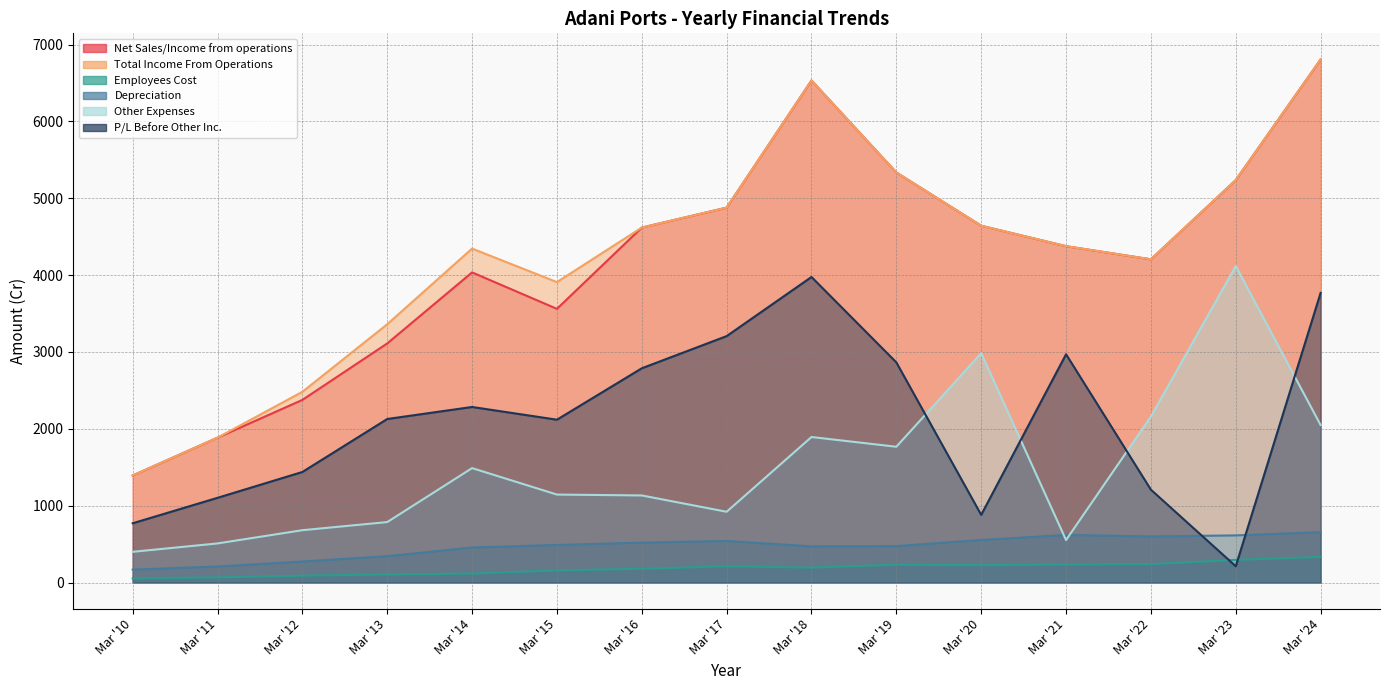

Reading left to right, extract all data points from this chart.

Net Sales/Income from operations: 1392.5	1885.1	2376.4	3111.1	4035.8	3561.3	4619.2	4878.9	6533.8	5336.4	4643.3	4377.1	4206.2	5237.1	6806.7
Total Income From Operations: 1392.5	1885.1	2481.9	3361.1	4345.8	3909.4	4619.2	4878.9	6533.8	5336.4	4643.3	4377.1	4206.2	5237.1	6806.7
Employees Cost: 54.1	66.6	89.3	104.4	117.0	157.6	178.9	211.0	193.8	230.9	224.6	235.0	238.3	294.7	332.9
Depreciation: 168.1	207.9	273.5	342.4	455.7	488.6	519.3	540.7	470.5	474.2	553.3	619.2	599.6	613.0	655.6
Other Expenses: 399.4	508.5	680.7	786.4	1488.7	1144.4	1133.0	920.5	1893.4	1766.8	2984.7	552.8	2160.4	4117.9	2049.1
P/L Before Other Inc.: 770.8	1102.1	1438.4	2127.8	2284.4	2118.8	2787.9	3206.7	3976.1	2864.5	880.6	2970.2	1207.9	211.5	3769.0